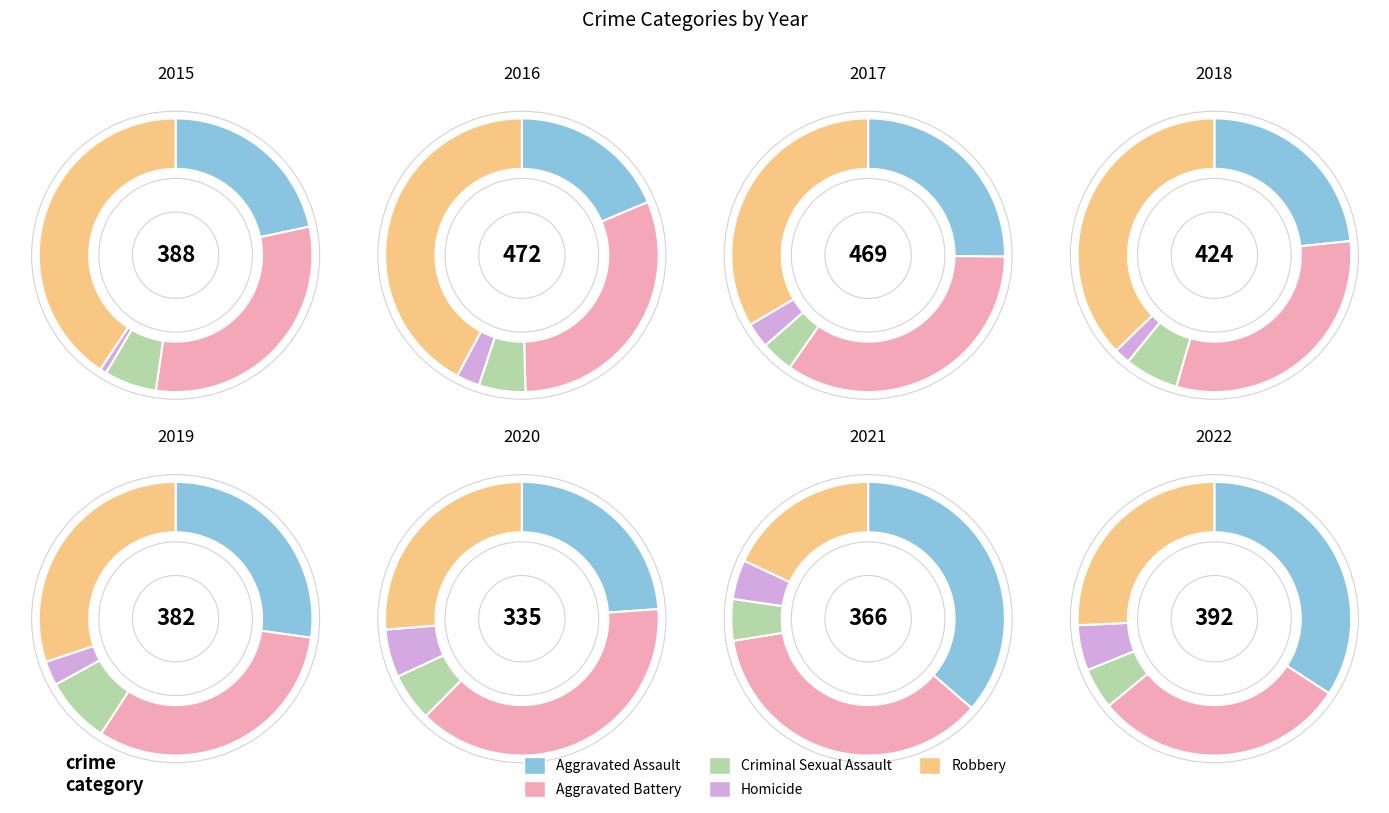

The 2019 slice represents 8% of the pie. True or false?

False